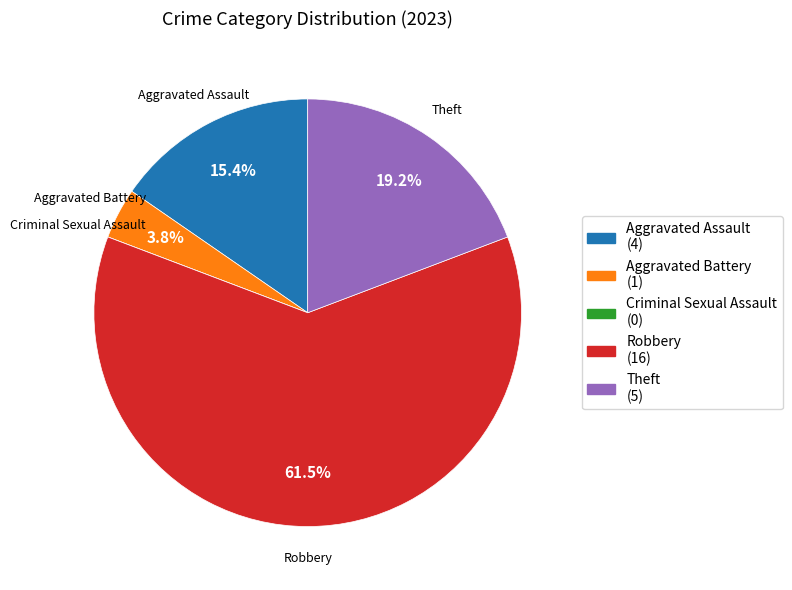

Which category accounts for the majority?

Robbery